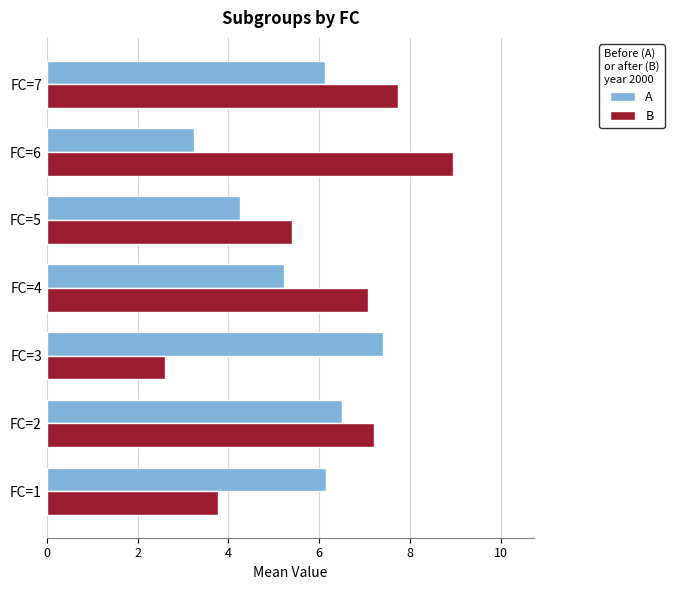

How many values in the A series are below 6?

3